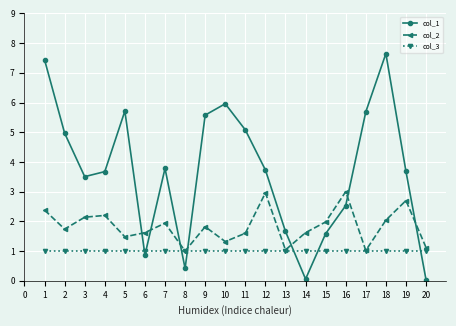

Does the chart display data point markers on the line(s)?

Yes